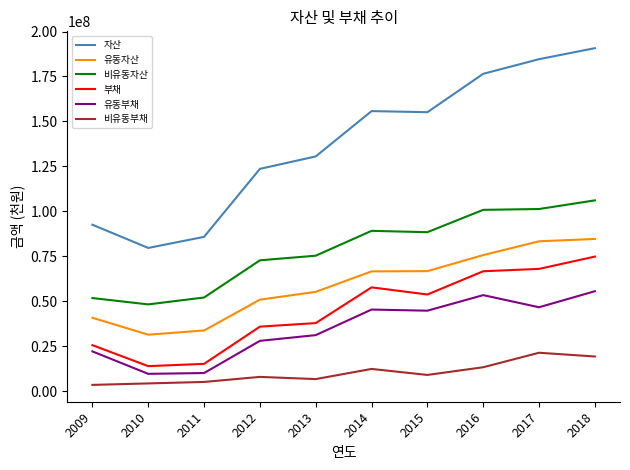

In 유동부채, how many points are lower than both neighbors (excluding endpoints)?

3